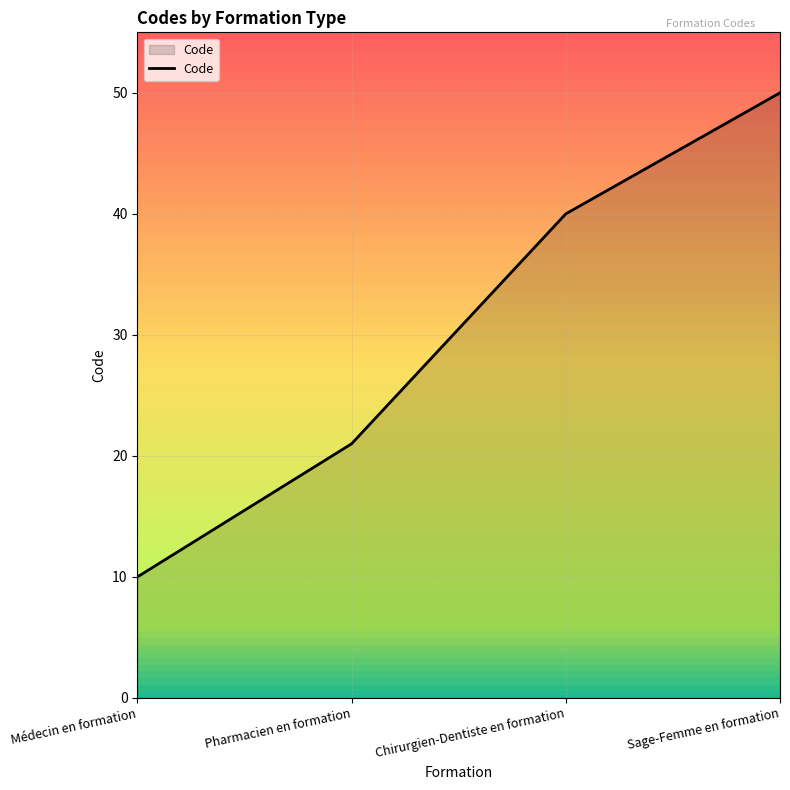

Reading left to right, what are all the values shown in this chart?

Médecin en formation=10	Pharmacien en formation=21	Chirurgien-Dentiste en formation=40	Sage-Femme en formation=50